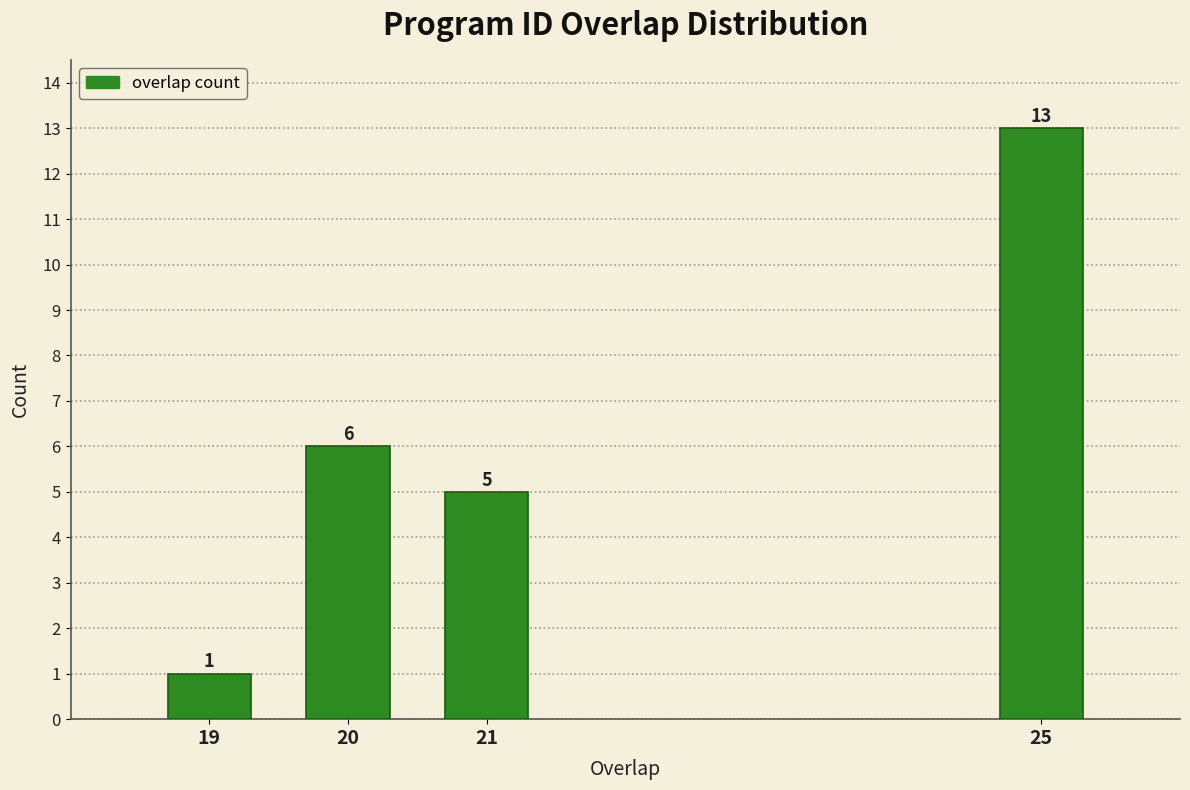

Reading right to left, what are all the values shown in this chart?

13	5	6	1